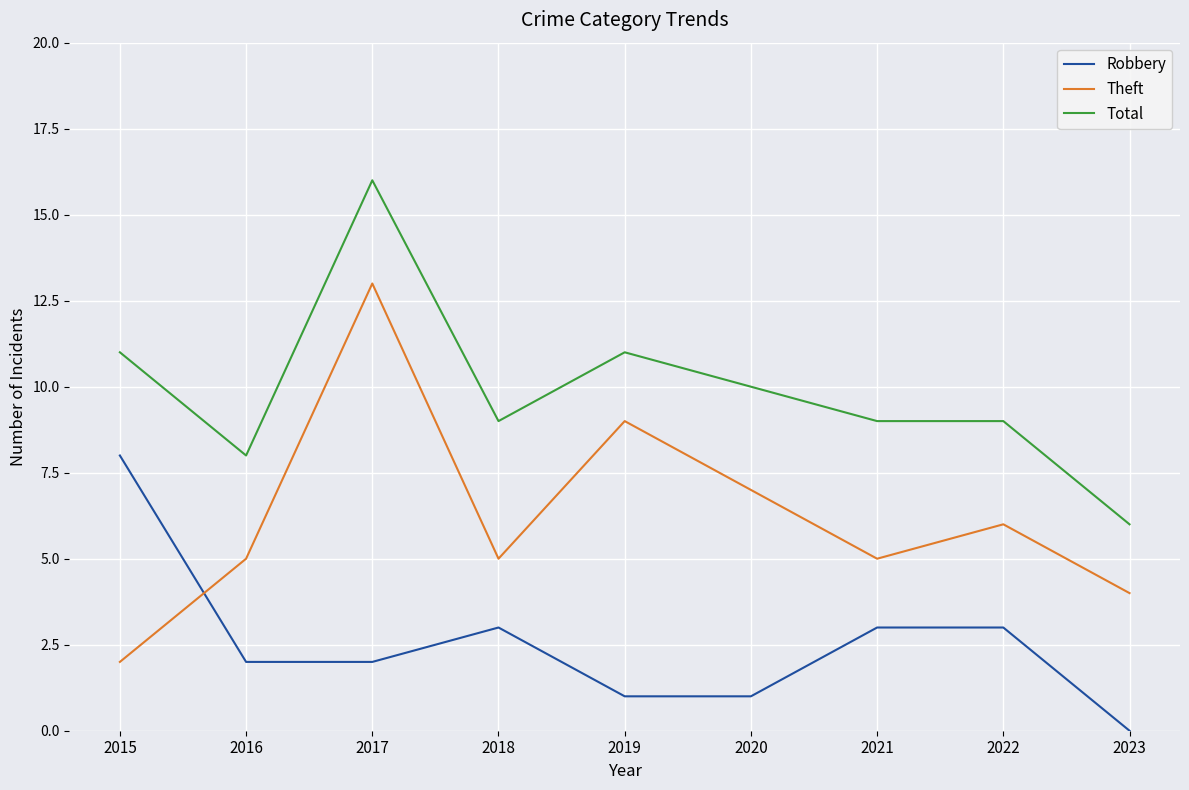

What is the total value across all series at 2020?

18